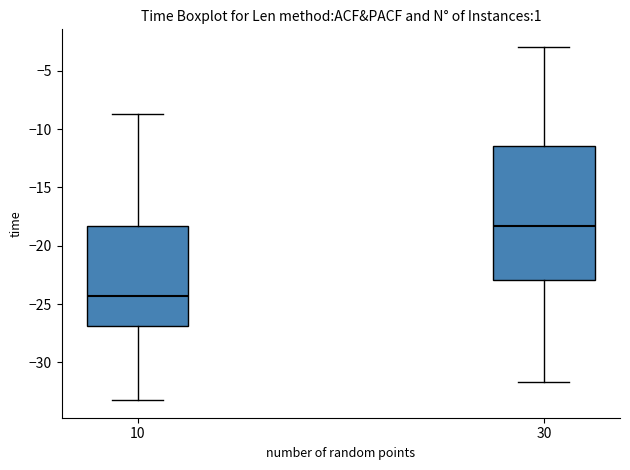

Where is the upper edge of the box at x = 10 on the y-axis? The values are not printed on the chart, so give them approximately, as read against the axis.

-18.5